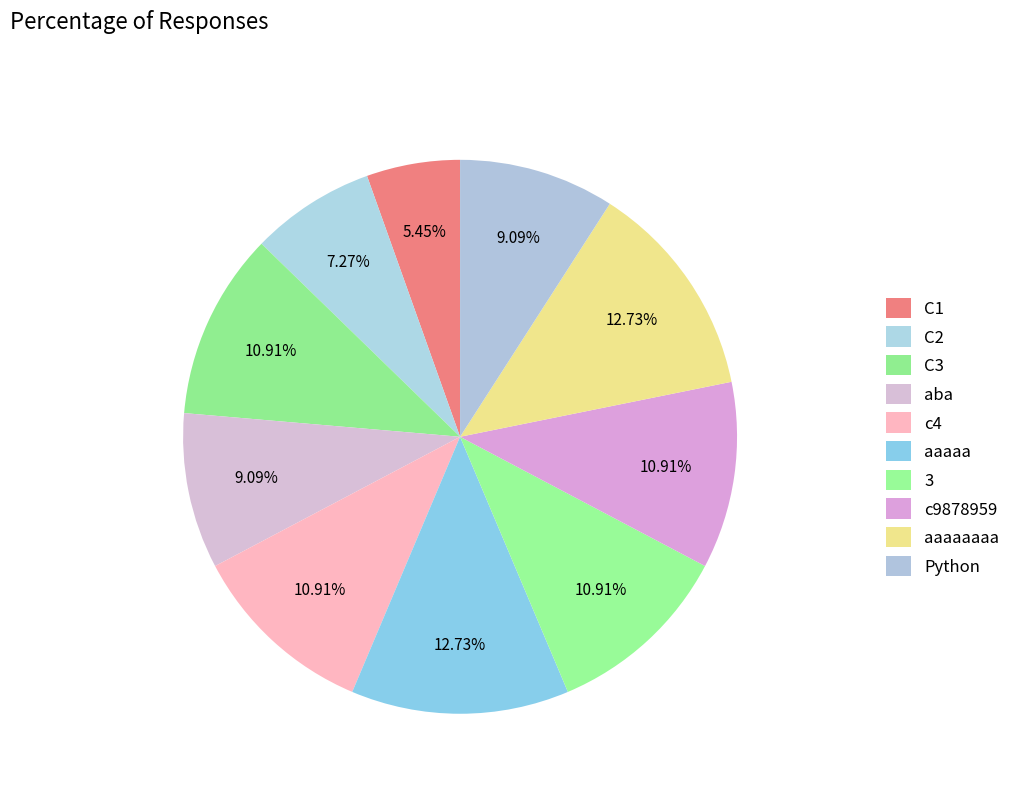

Does any single category account for the majority?

No